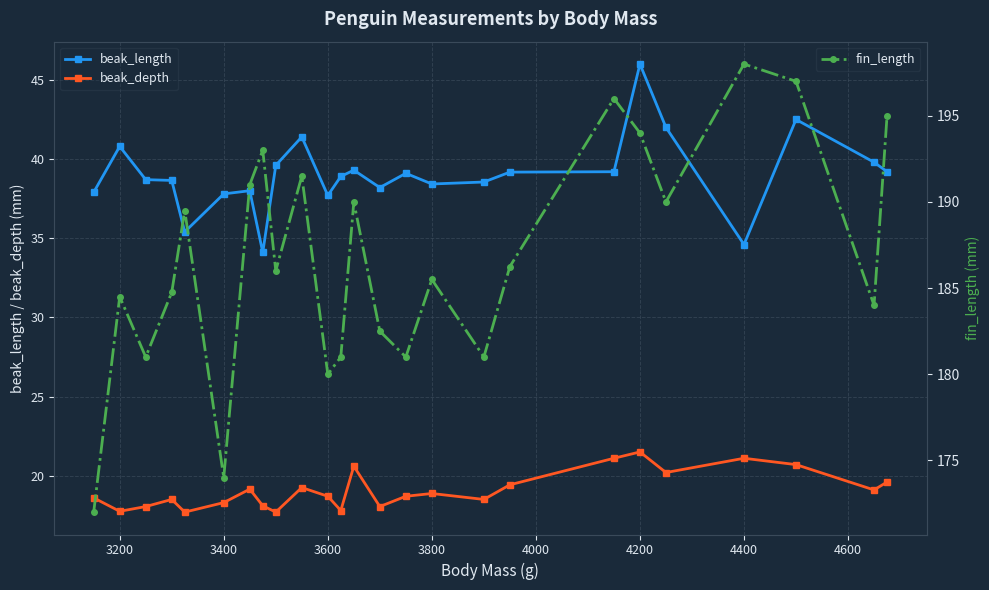

True or false: fin_length has more than 2 interior local peaks.

True